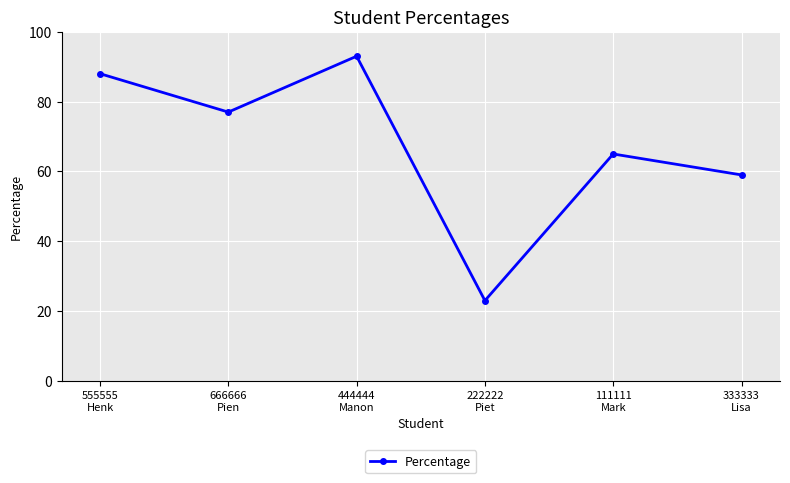

How many lines are shown in the chart?

1